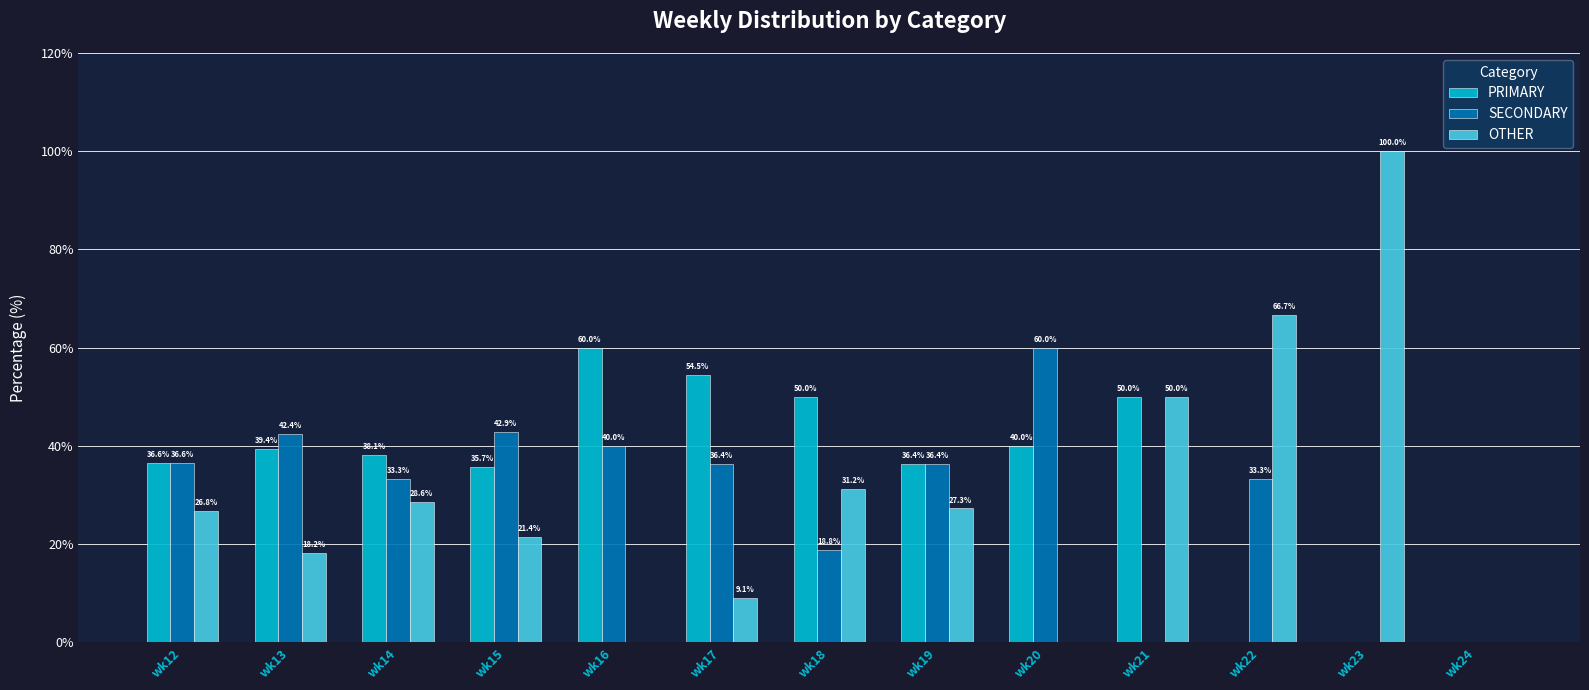

At which label does OTHER first exceed 26?

wk12